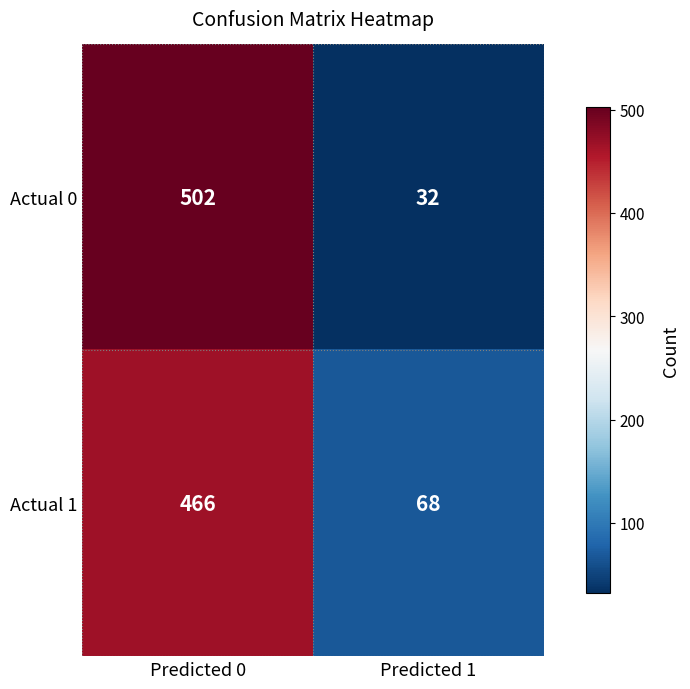

Rank the categories by Actual 1 value from highest to lowest.

Predicted 0, Predicted 1